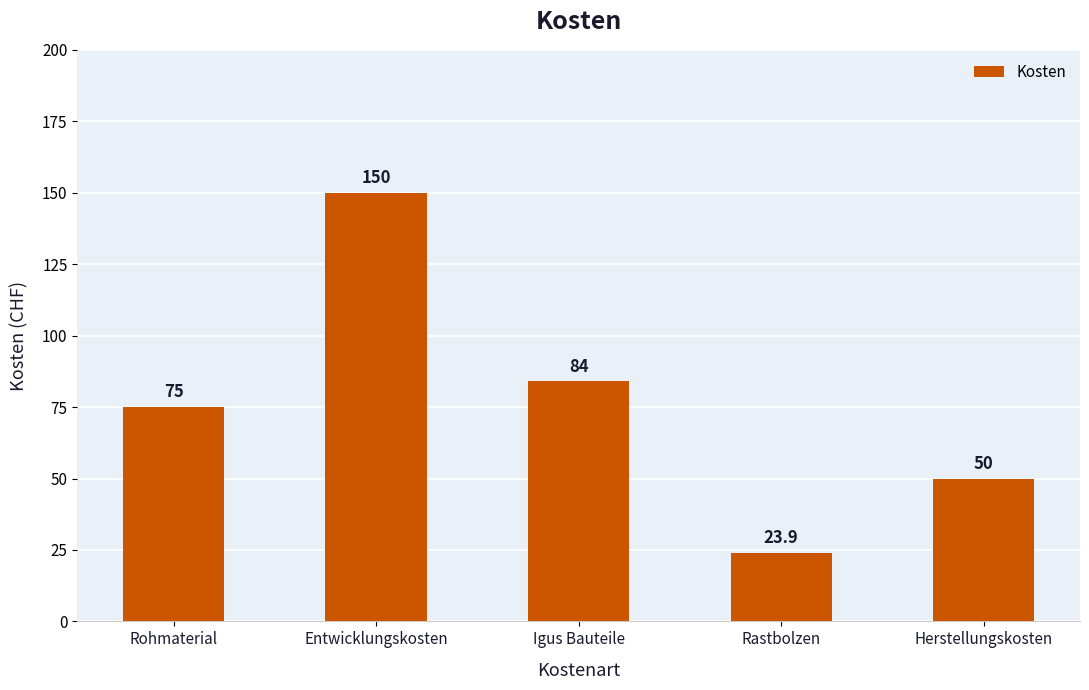

Which category has the lowest value across all series?

Rastbolzen